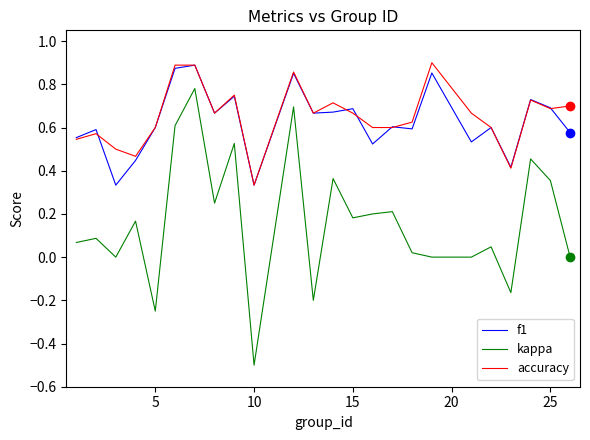

Which series has the largest total across all categories?

accuracy